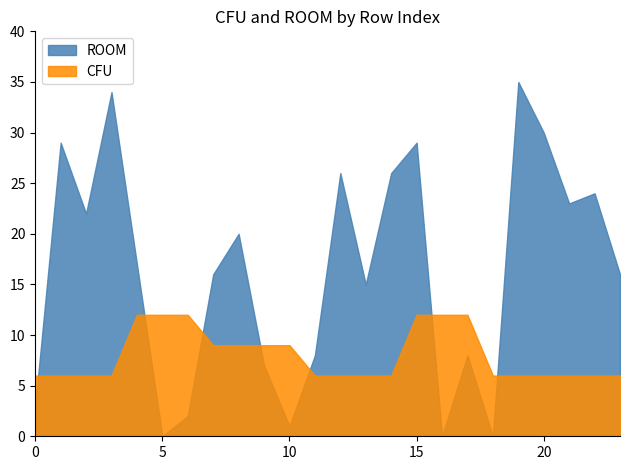

Reading left to right, extract all data points from this chart.

CFU: 0=6	1=6	2=6	3=6	4=12	5=12	6=12	7=9	8=9	9=9	10=9	11=6	12=6	13=6	14=6	15=12	16=12	17=12	18=6	19=6	20=6	21=6	22=6	23=6
ROOM: 0=3	1=29	2=22	3=34	4=17	5=0	6=2	7=16	8=20	9=7	10=1	11=8	12=26	13=15	14=26	15=29	16=0	17=8	18=0	19=35	20=30	21=23	22=24	23=16